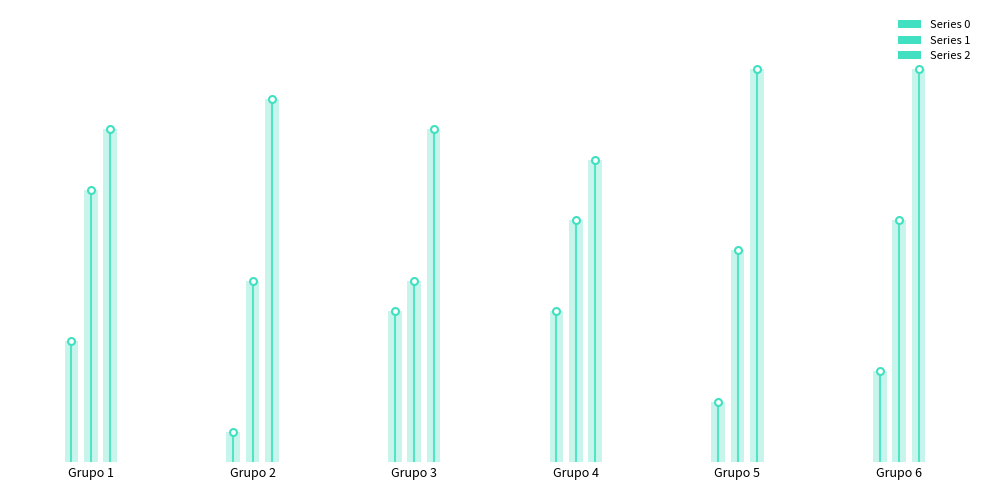

How many data points does each series have?

6